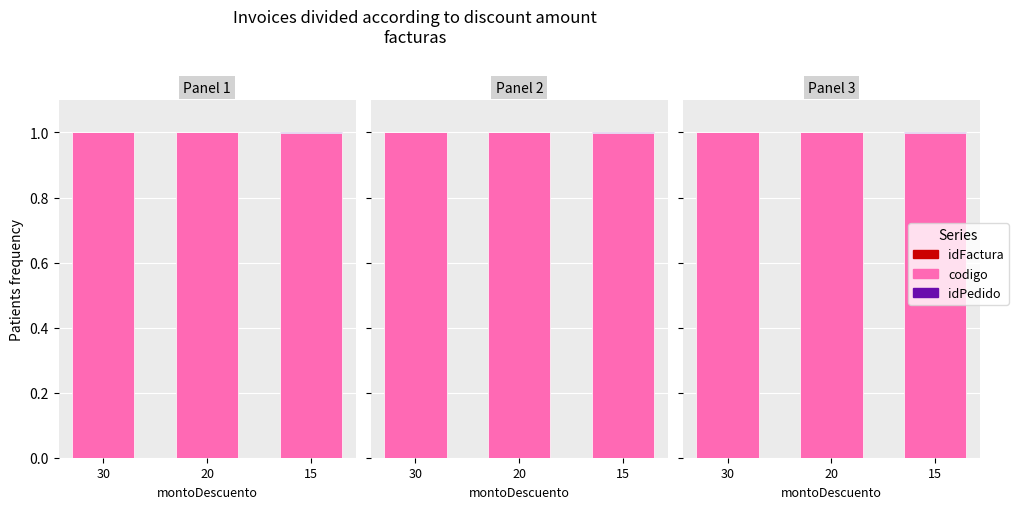

Which series has the largest total across all categories?

codigo